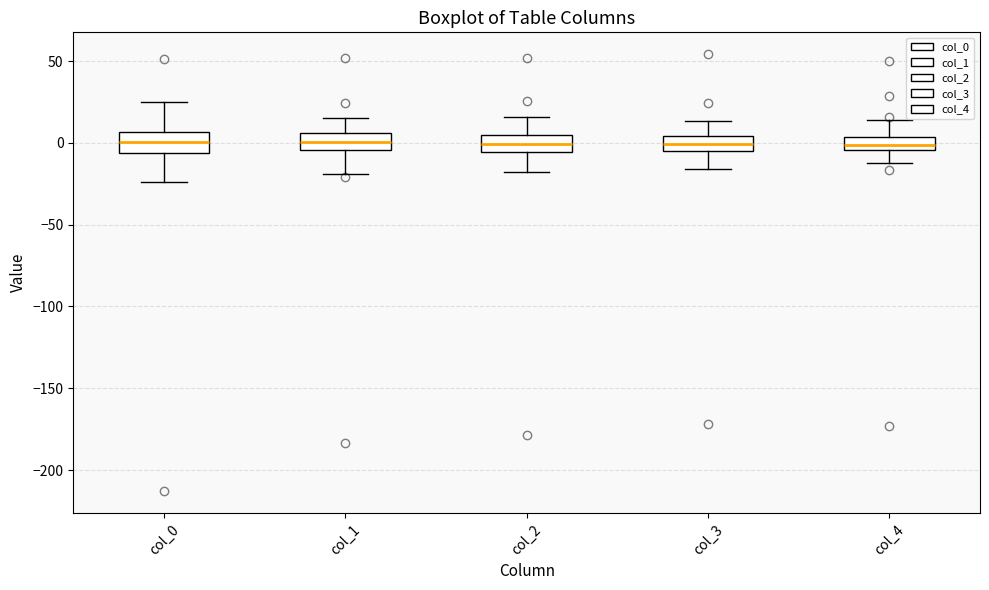

Where does the lower whisker of the box for col_1 end on the y-axis? The values are not printed on the chart, so give them approximately, as read against the axis.

-20